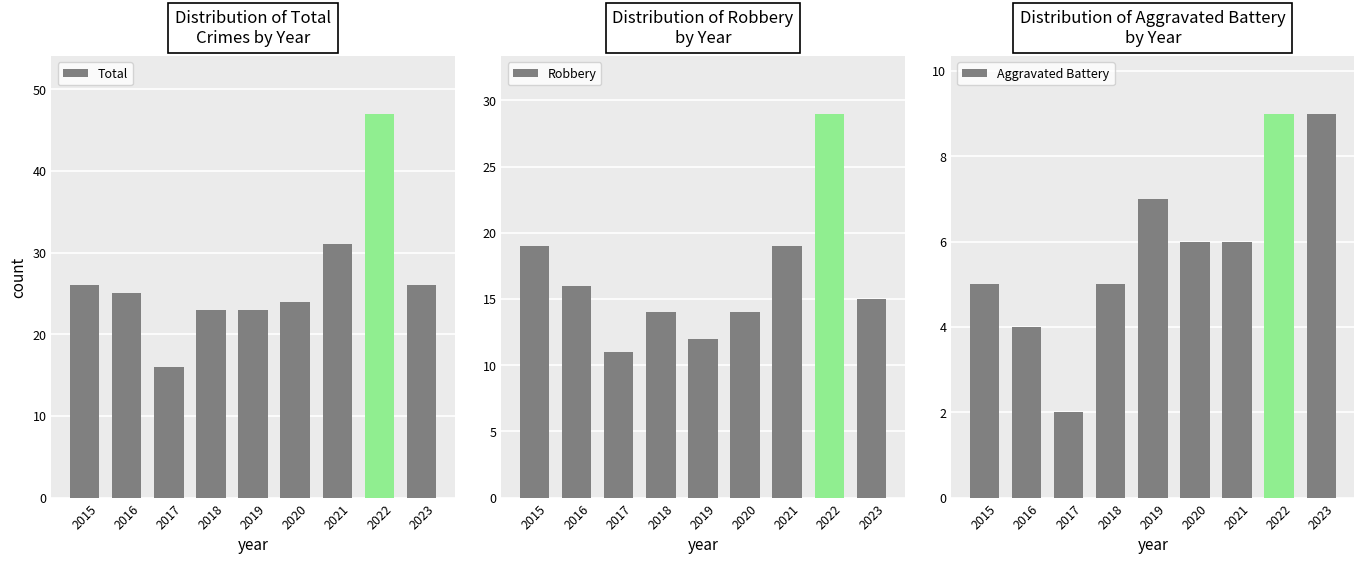

Which series has the largest range (max minus min)?

Total